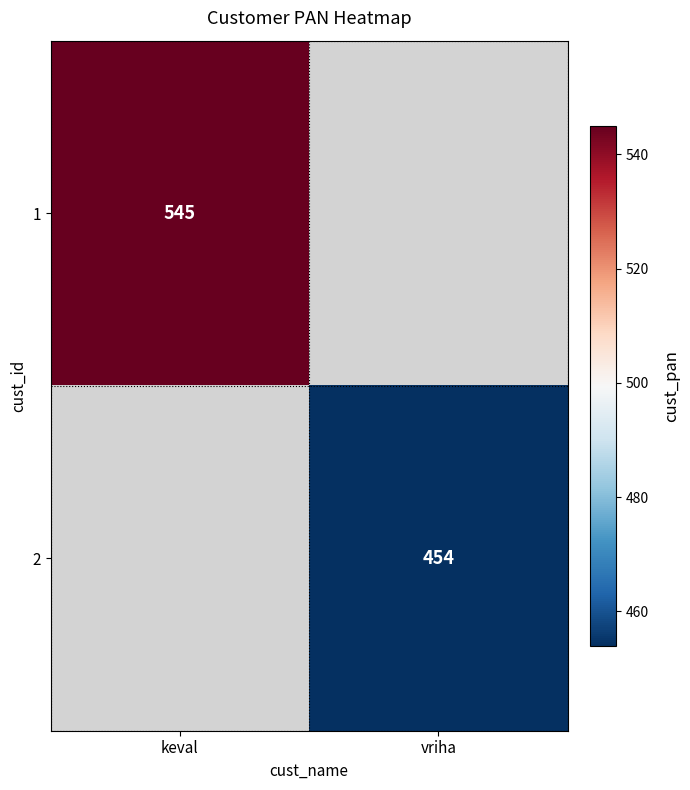

Which label corresponds to the largest value in the chart?

keval